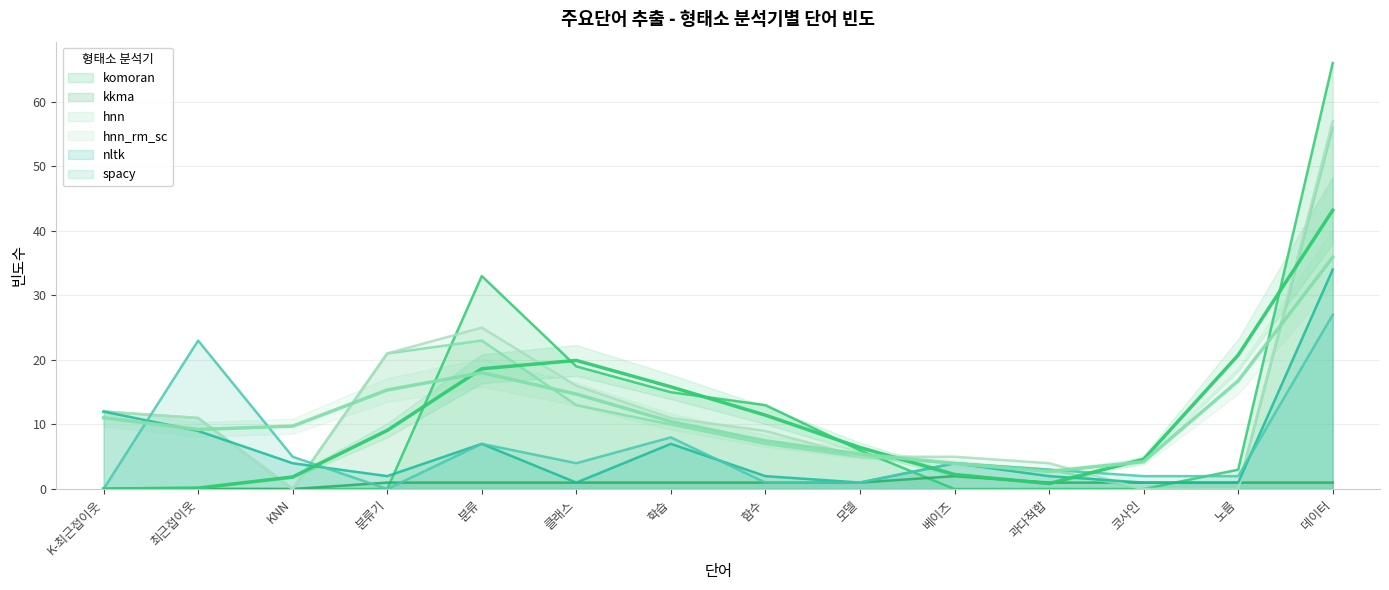

At which category does spacy reach its first local valley?

분류기